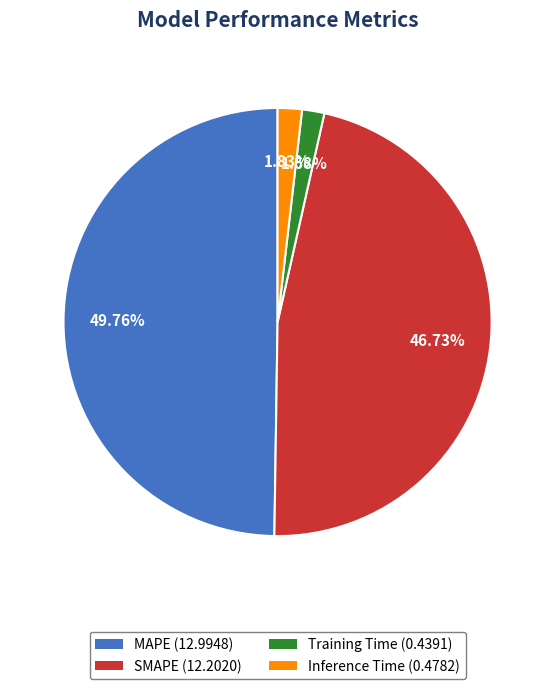

Which has a higher value, MAPE (12.9948) or Inference Time (0.4782)?

MAPE (12.9948)